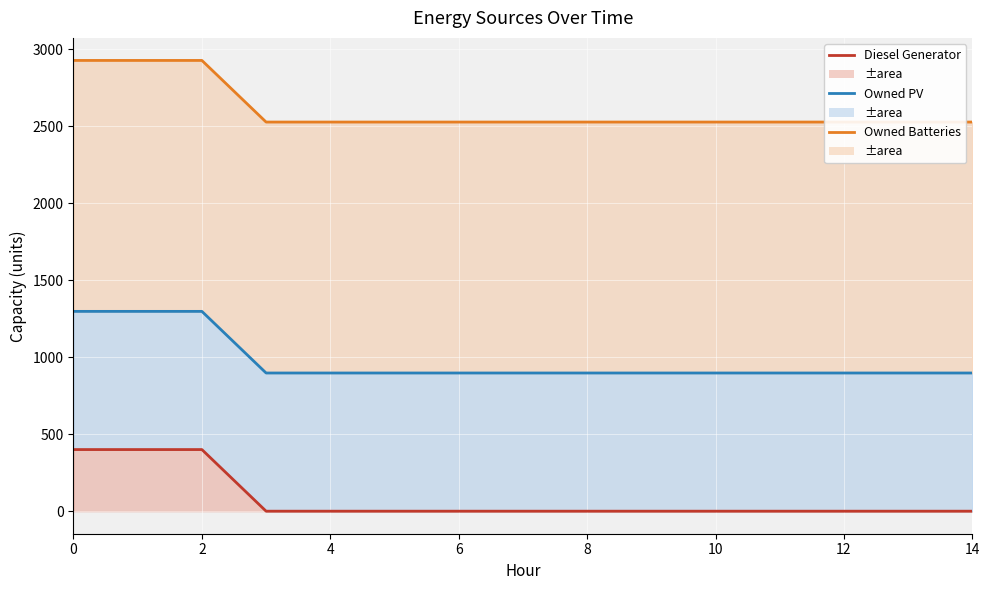

The value of Diesel Generator at 9 is -252. True or false?

False